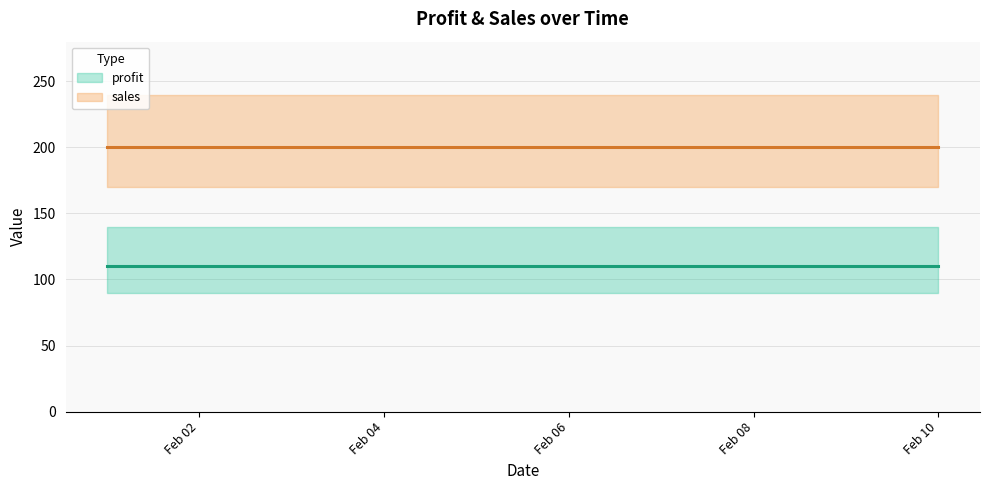

At which category is the sum across all series the highest?

Feb 02